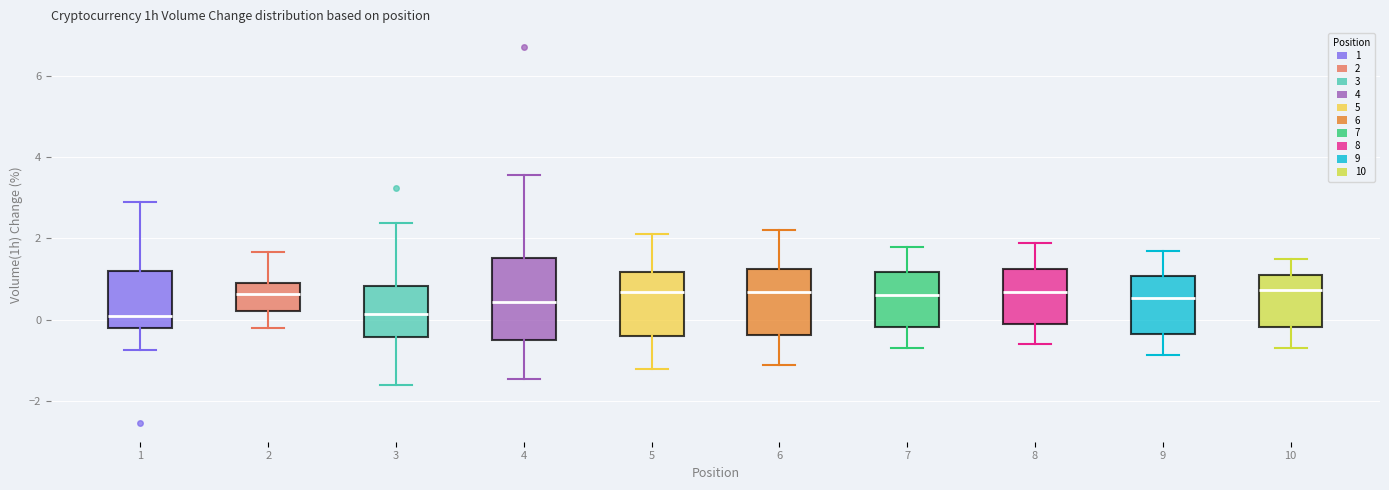

Where does the median line of the box at x = 4 sit on the y-axis? The values are not printed on the chart, so give them approximately, as read against the axis.

0.4